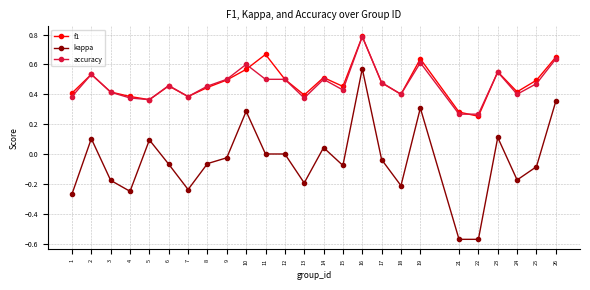

After their last crossing, which series has the higher values: f1 or accuracy?

f1